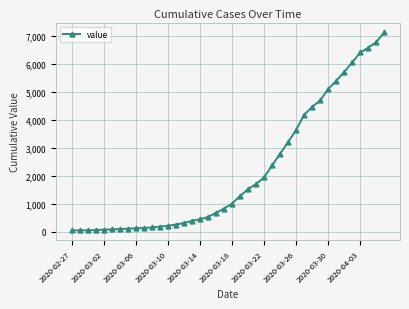

What is the maximum value shown in the chart?

7117